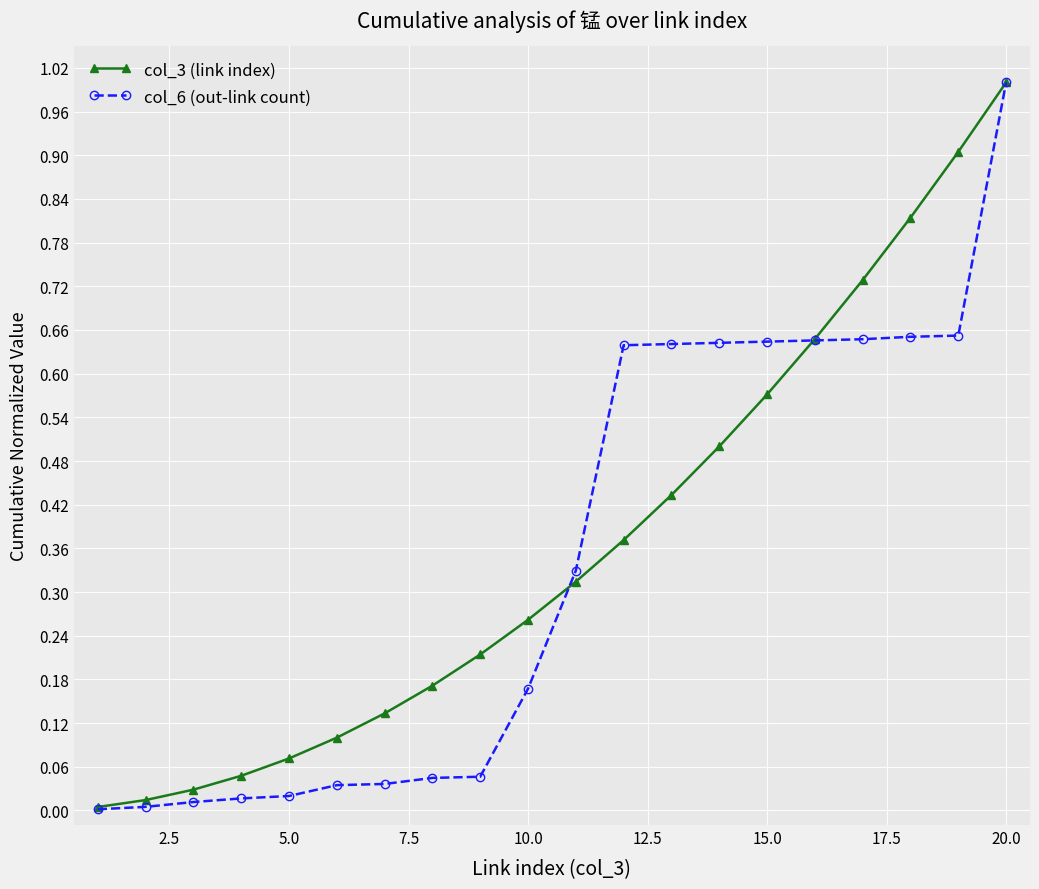

What is the maximum value shown in the chart?

1.0